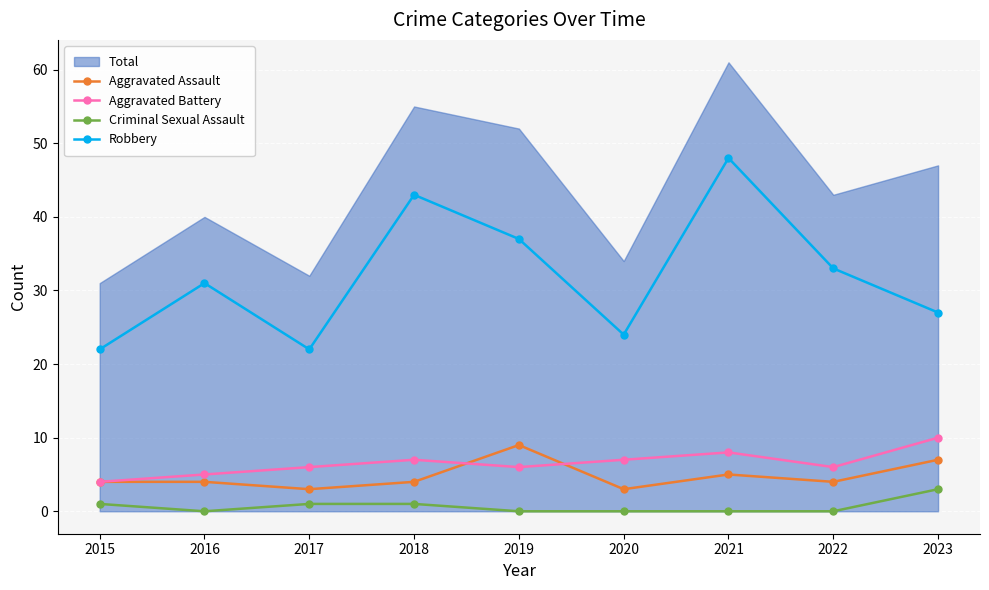

At how many categories does at least one series exceed 39?

2